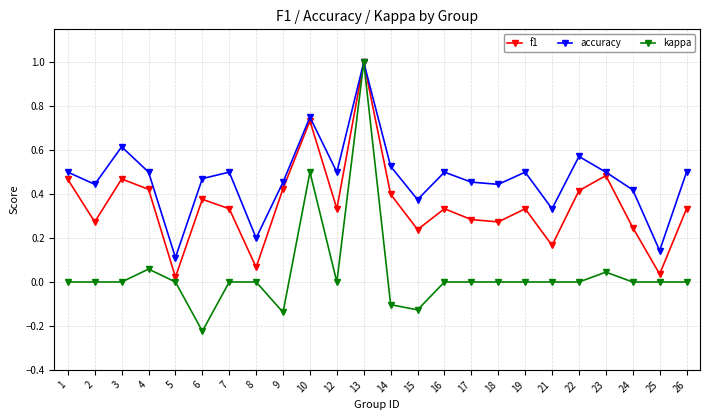

True or false: f1 has a value of 0.4 at 18.

False